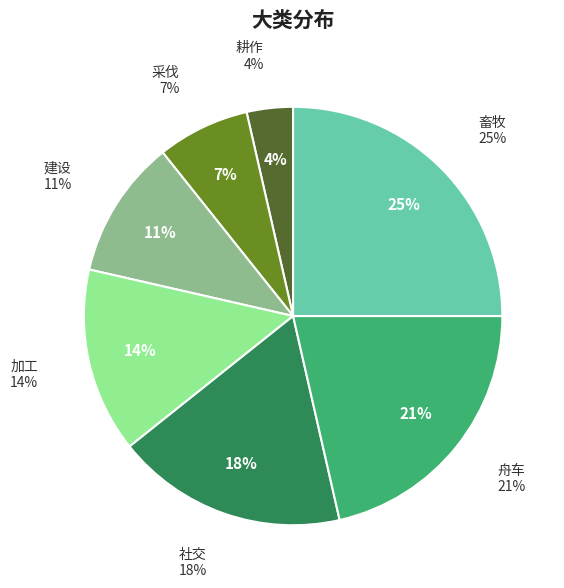

Between 畜牧 and 采伐, which is larger?

畜牧